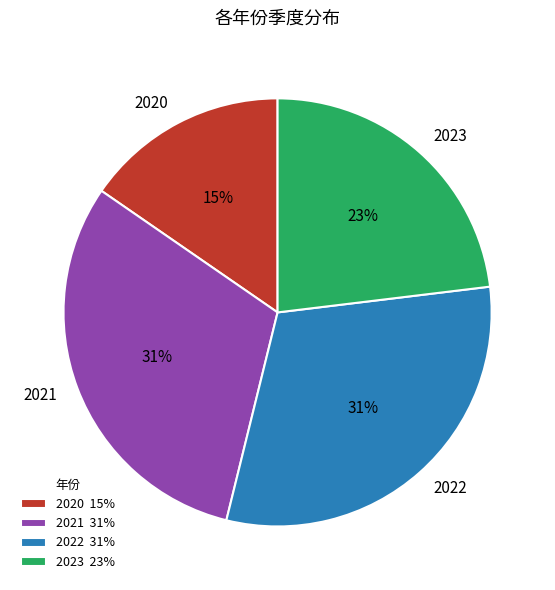

To the nearest percent, what portion does 2020 represent?

15%